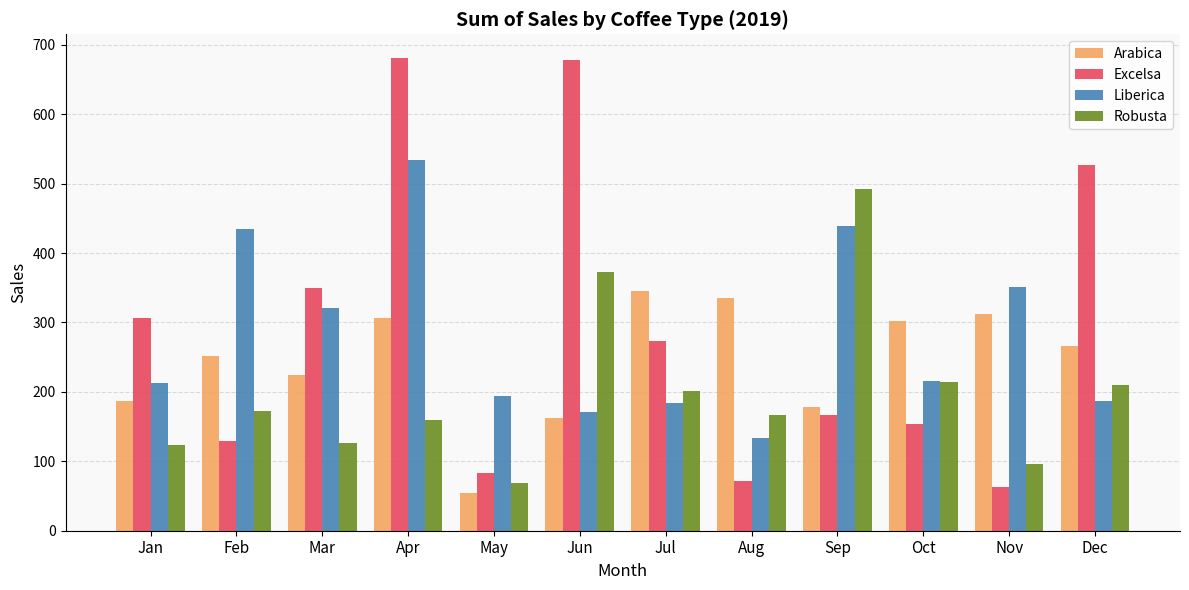

What is the minimum value shown in the chart?

53.7